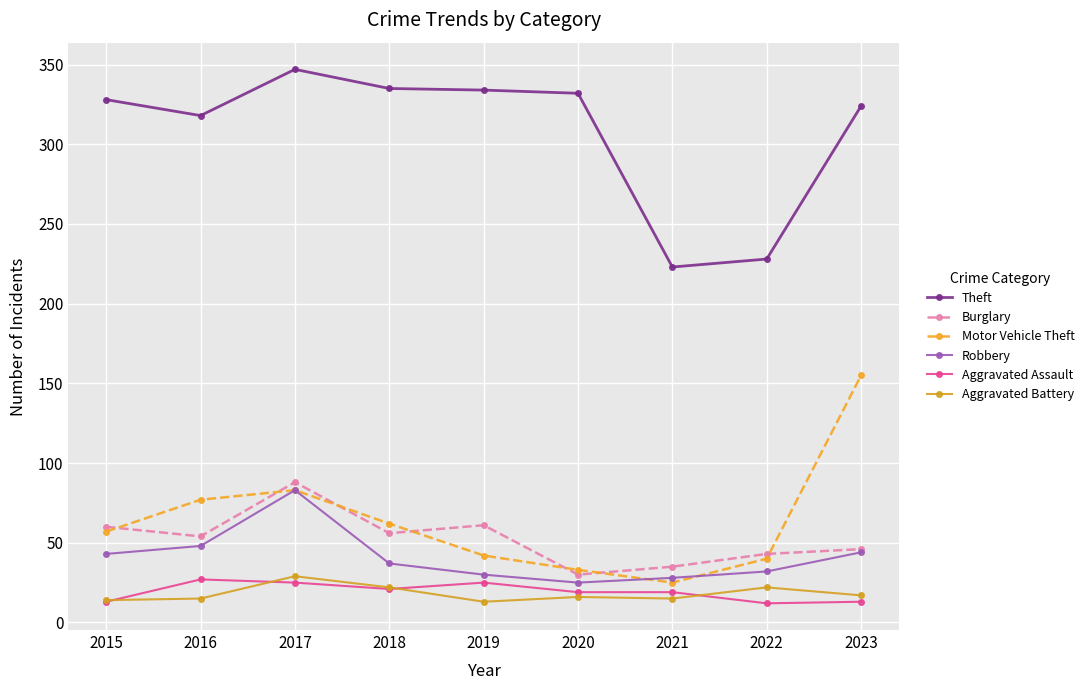

True or false: Motor Vehicle Theft and Theft intersect in this chart.

False